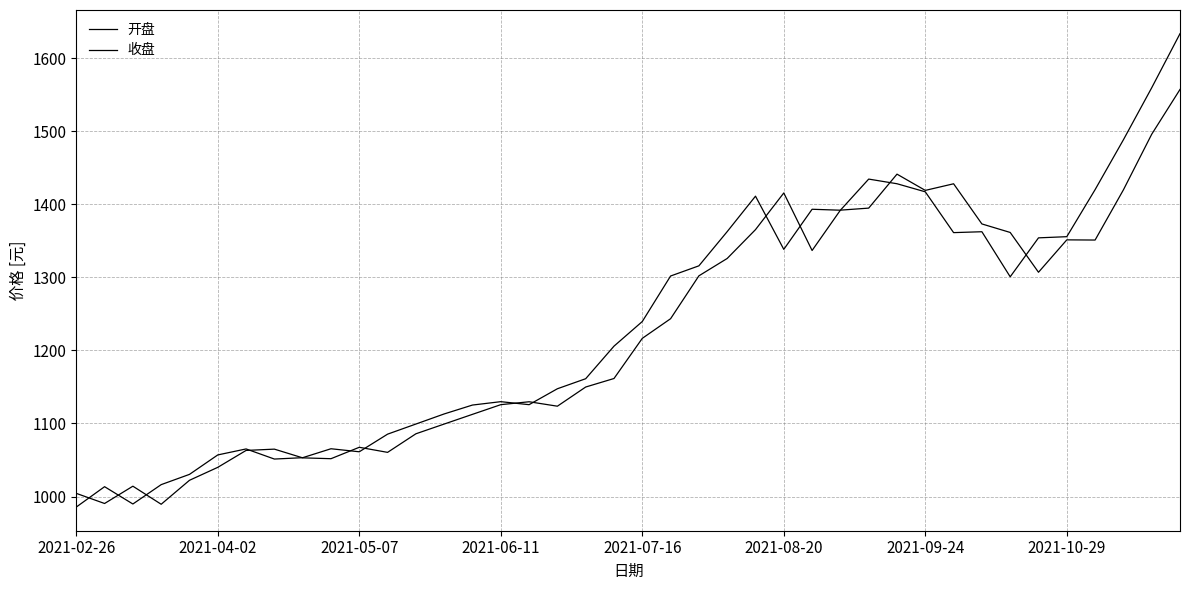

How many lines are shown in the chart?

2